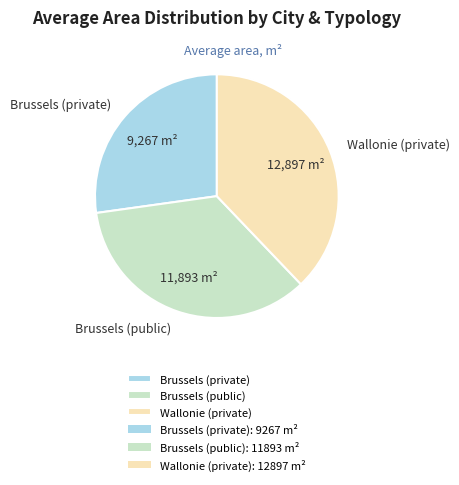

Is the sum of Brussels (public) and Wallonie (private) greater than half?

Yes